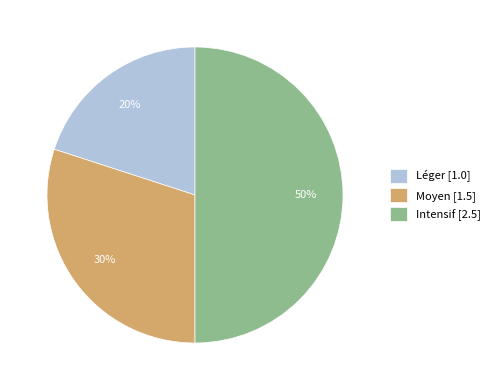

What percentage is the Léger slice, to the nearest percent?

20%